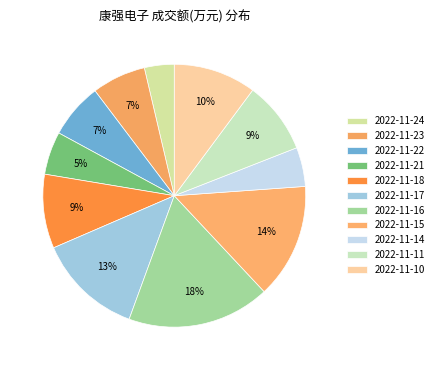

Does 2022-11-16 account for over 50% of the chart?

No